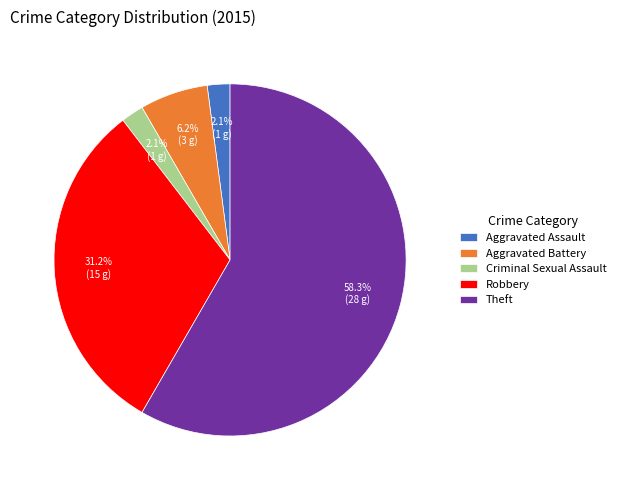

Does any single category account for the majority?

Yes